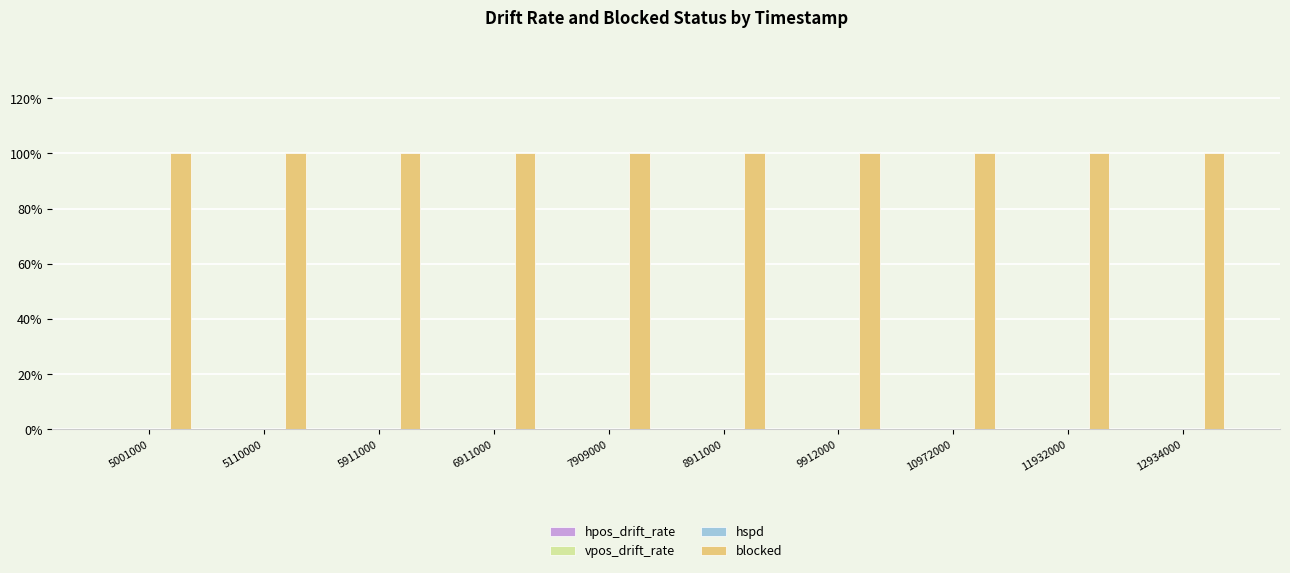

Reading left to right, what are all the values shown in this chart?

hpos_drift_rate: 5001000=0	5110000=0	5911000=0	6911000=0	7909000=0	8911000=0	9912000=0	10972000=0	11932000=0	12934000=0
vpos_drift_rate: 5001000=0	5110000=0	5911000=0	6911000=0	7909000=0	8911000=0	9912000=0	10972000=0	11932000=0	12934000=0
hspd: 5001000=0	5110000=0	5911000=0	6911000=0	7909000=0	8911000=0	9912000=0	10972000=0	11932000=0	12934000=0
blocked: 5001000=1	5110000=1	5911000=1	6911000=1	7909000=1	8911000=1	9912000=1	10972000=1	11932000=1	12934000=1